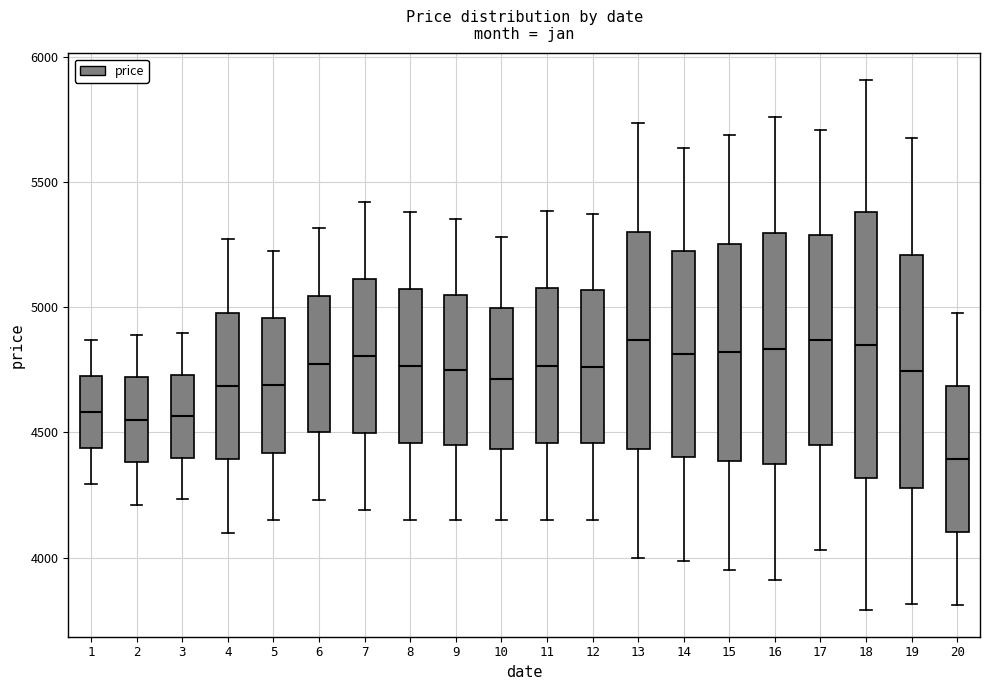

Which box is the tallest, from its lower edge to its upper edge?

18